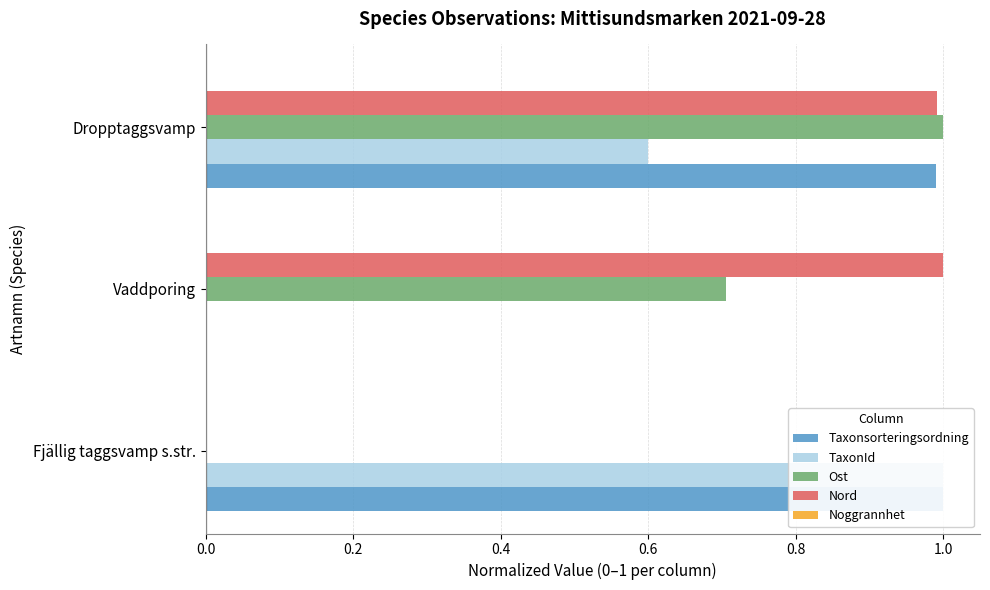

What is the sum of the Ost values at Vaddporing and Dropptaggsvamp?

1.7